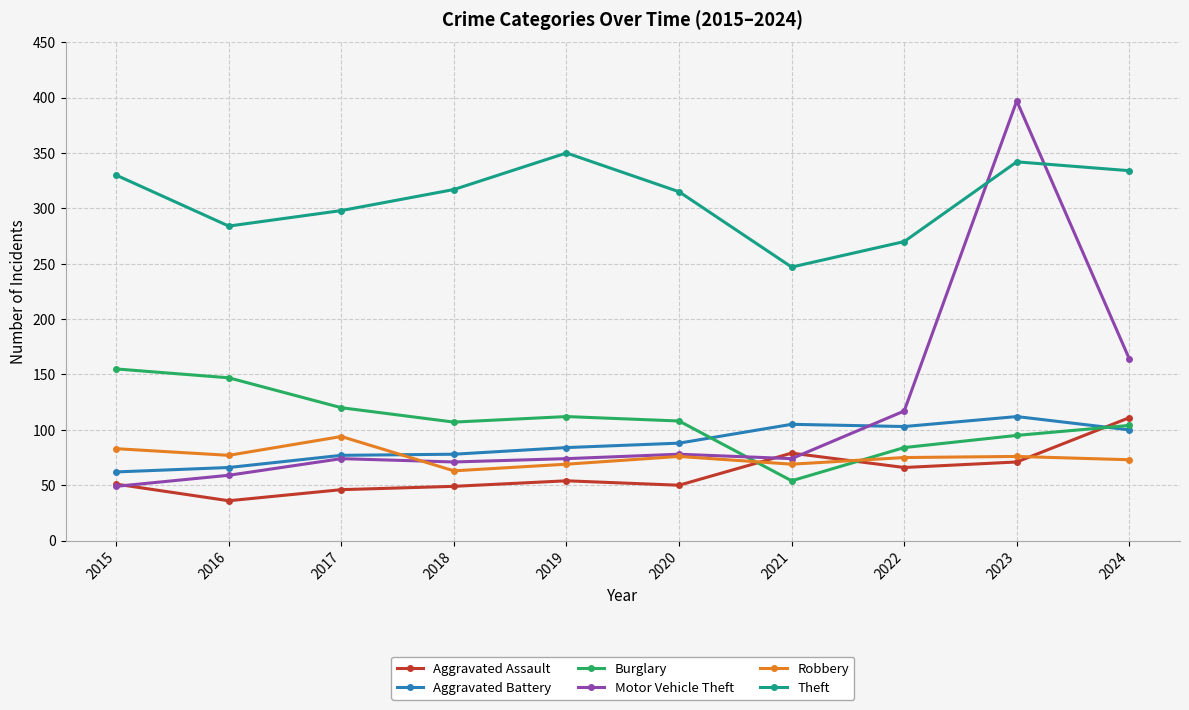

At which category does the chart reach its peak across all series?

2023